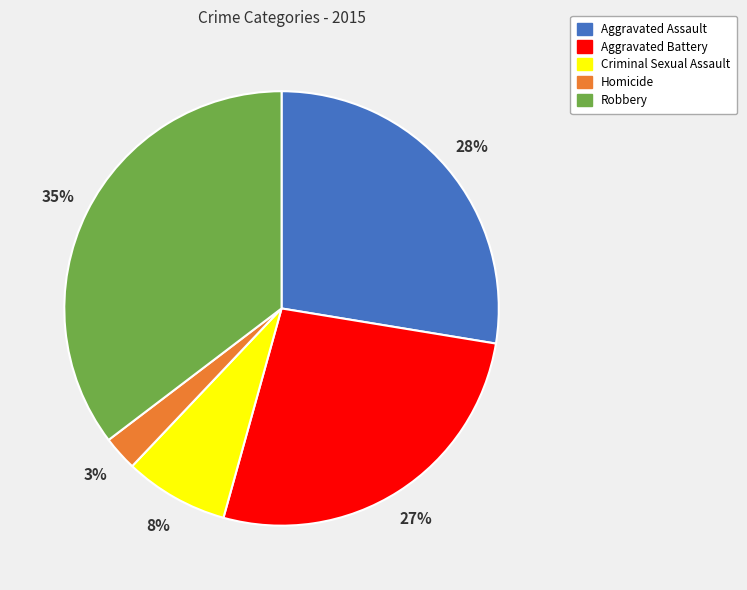

Count the number of slices in the pie.

5